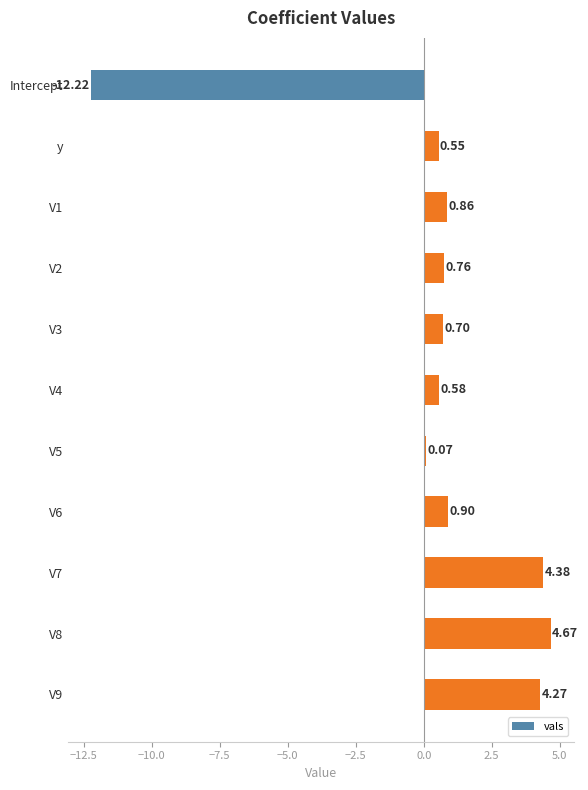

At which category does the chart reach its minimum across all series?

Intercept